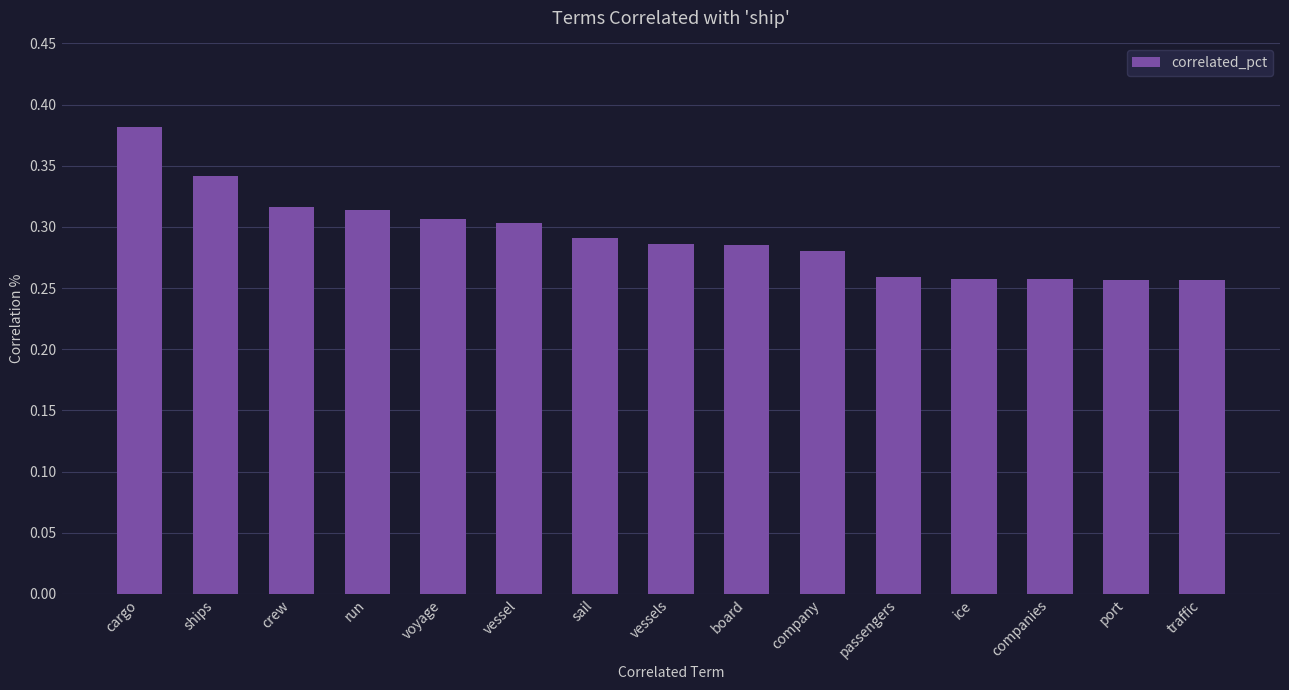

What is the label of the 10th bar from the left?

company